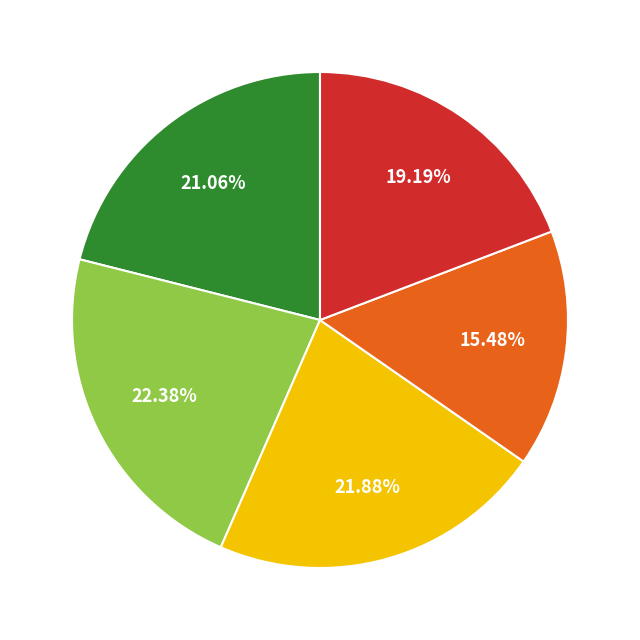

Is there a majority slice in this chart?

No